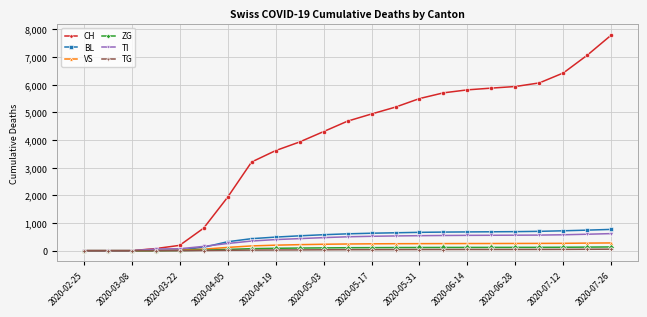

Which series has the widest spread of values?

CH